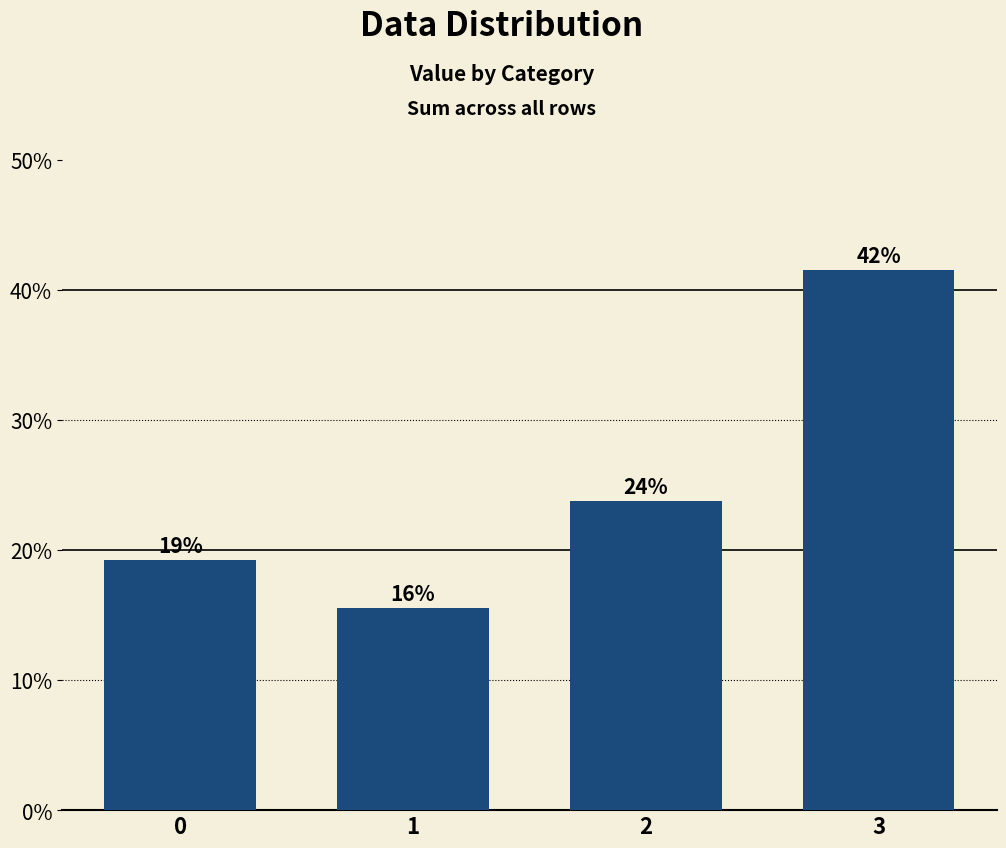

Reading right to left, list all the values displayed in this chart.

41.5	23.8	15.5	19.2